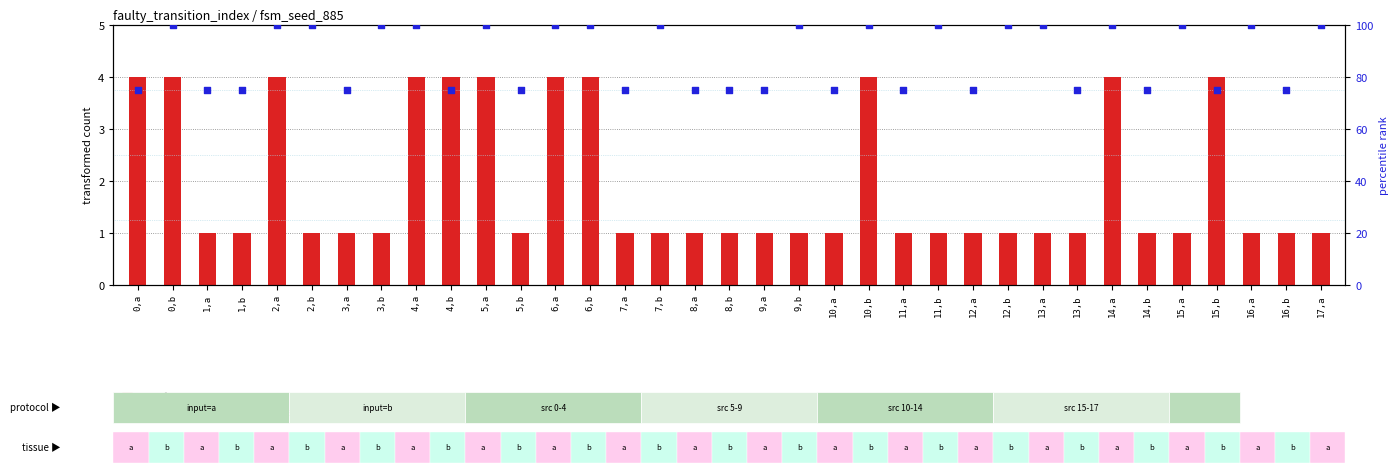

Is the value of transformed count at 11,a greater than the value of percentile rank within the sample at 11,b?

No